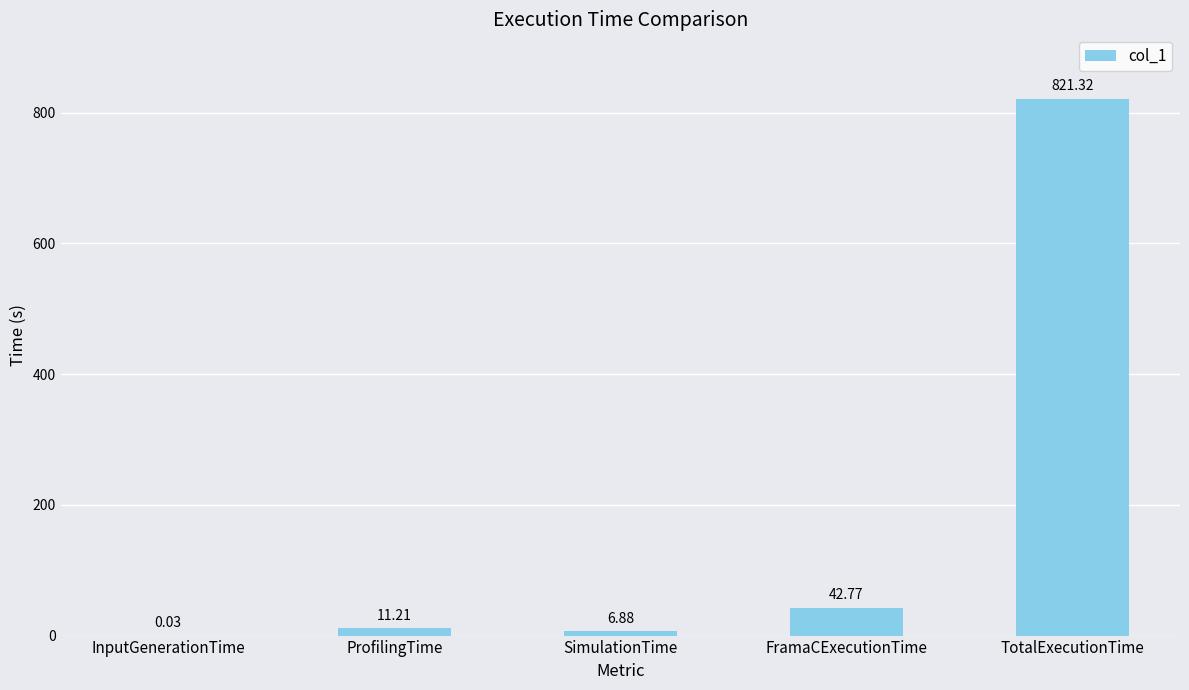

Does the chart contain stacked bars?

No